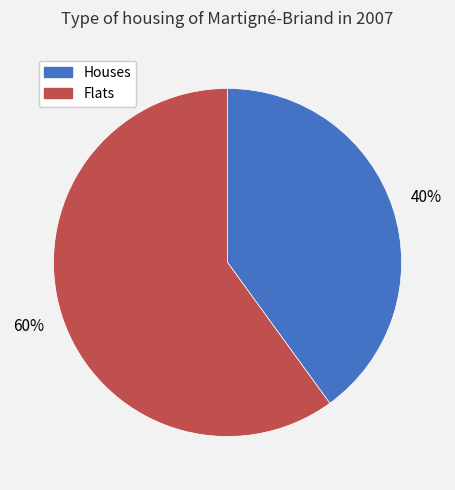

Is there a majority slice in this chart?

Yes